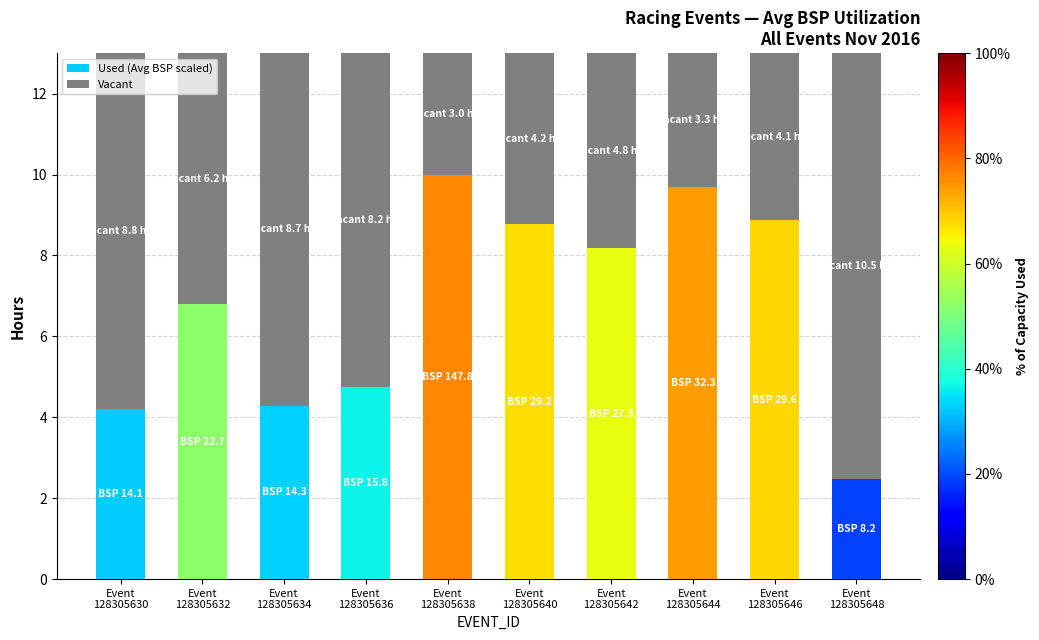

What is the sum of all Used (Avg BSP scaled) values?

68.0